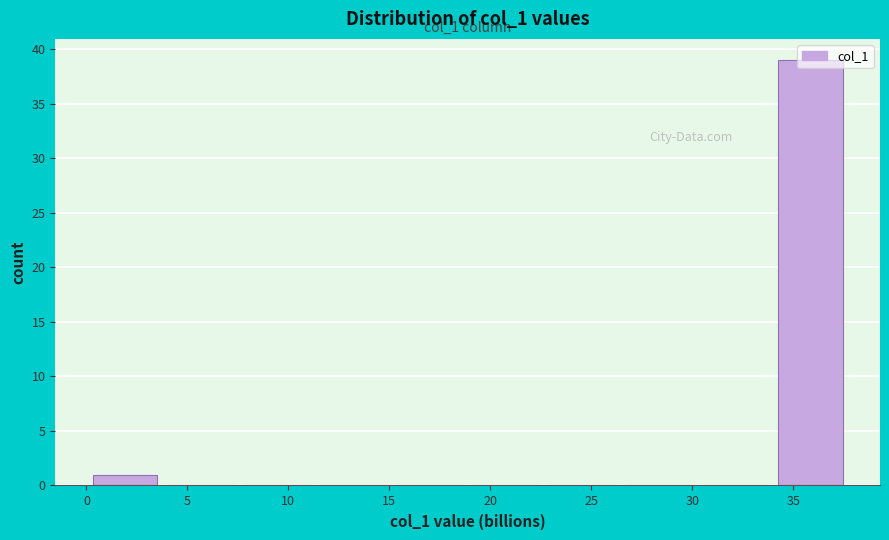

Which range on the x-axis has the tallest bar?

34.0 to 37.5